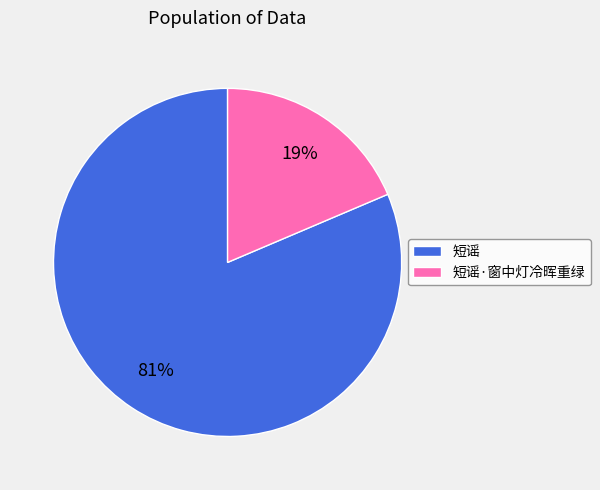

Combined, do 短谣 and 短谣·窗中灯冷晖重绿 account for over 50%?

Yes